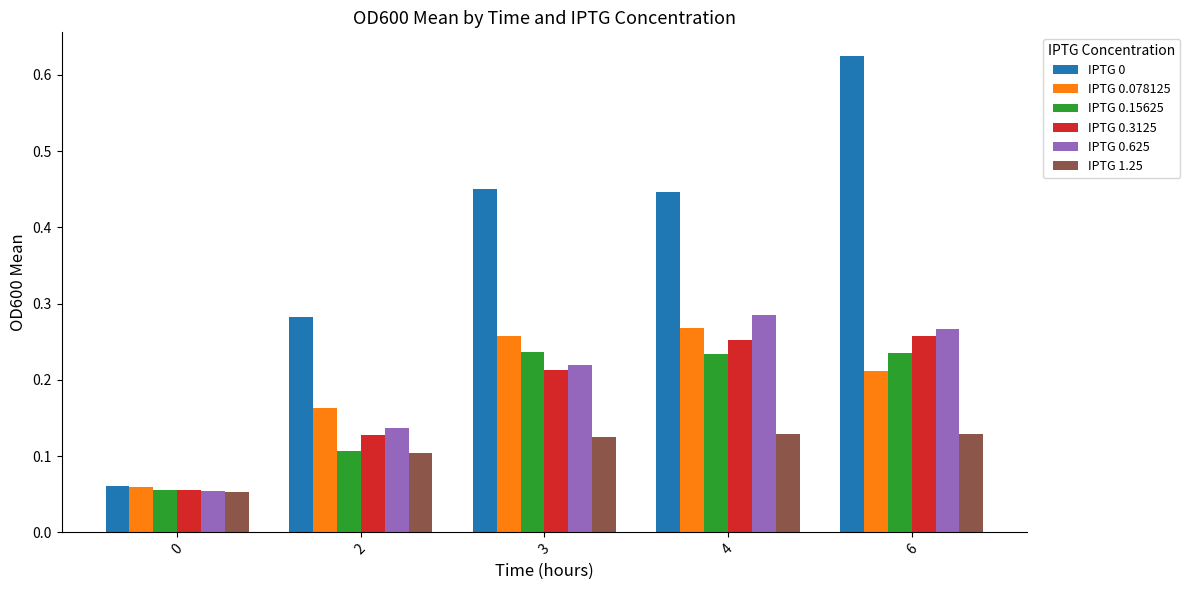

At which category is the sum across all series the highest?

6